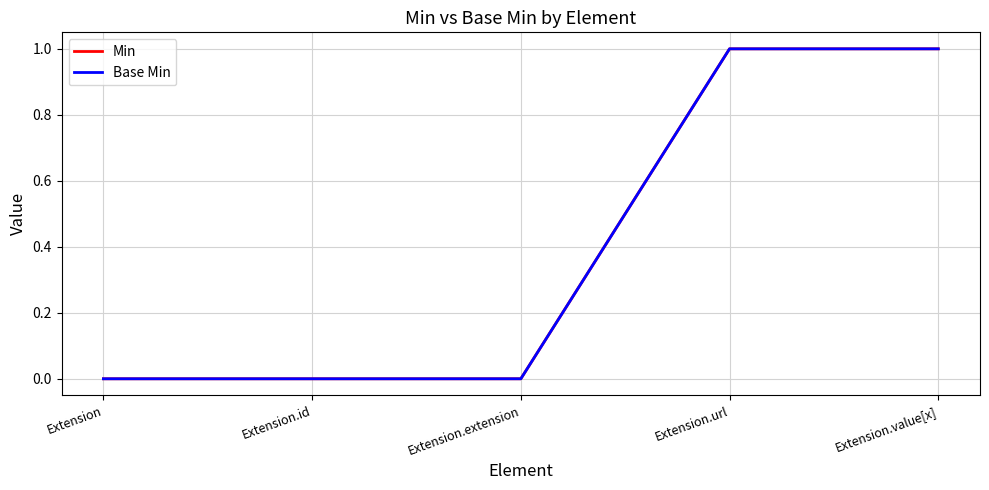

Does the chart display data point markers on the line(s)?

No